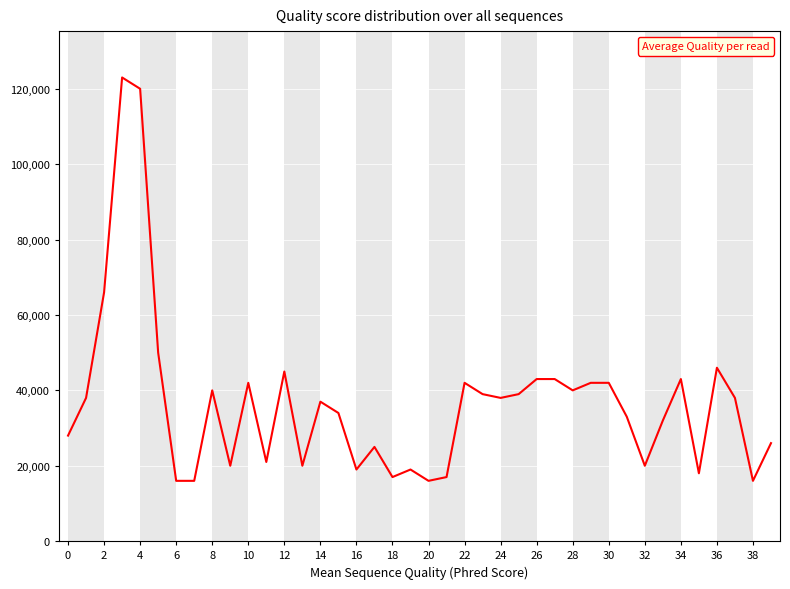

What is the minimum value shown in the chart?

16000.0